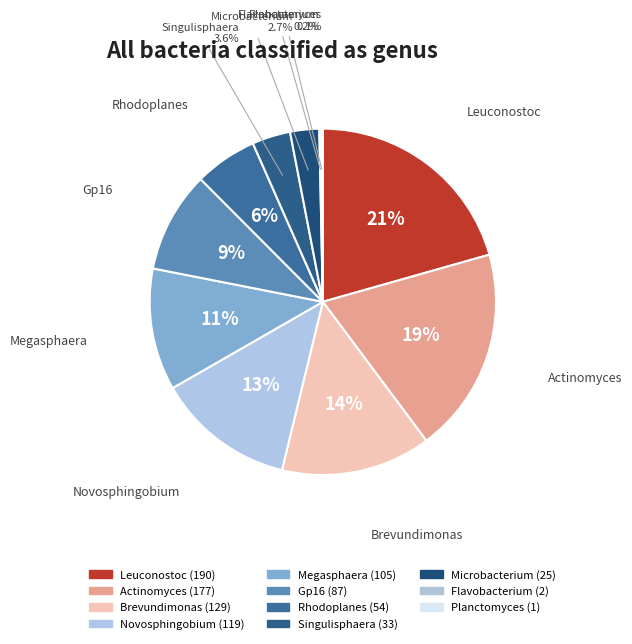

What is the change in value from Leuconostoc to Rhodoplanes?

-136